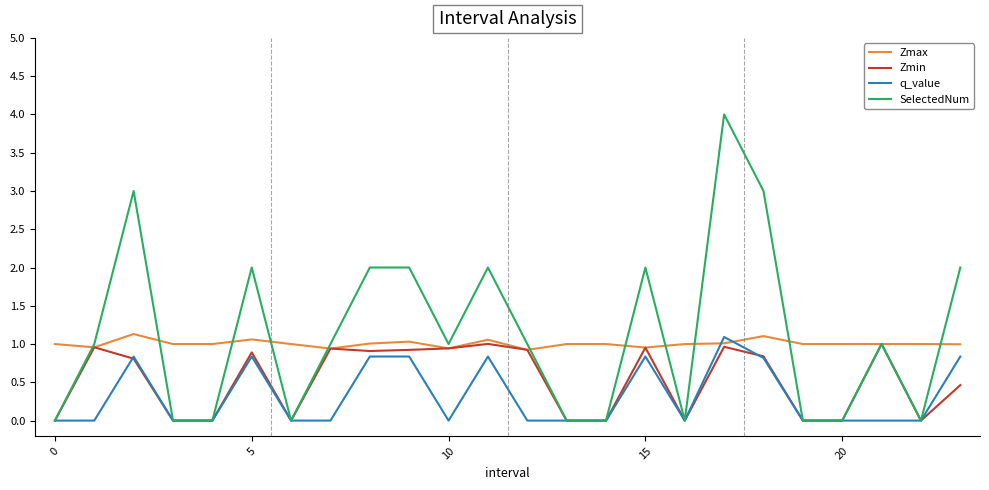

What is the highest value of the SelectedNum series?

4.0